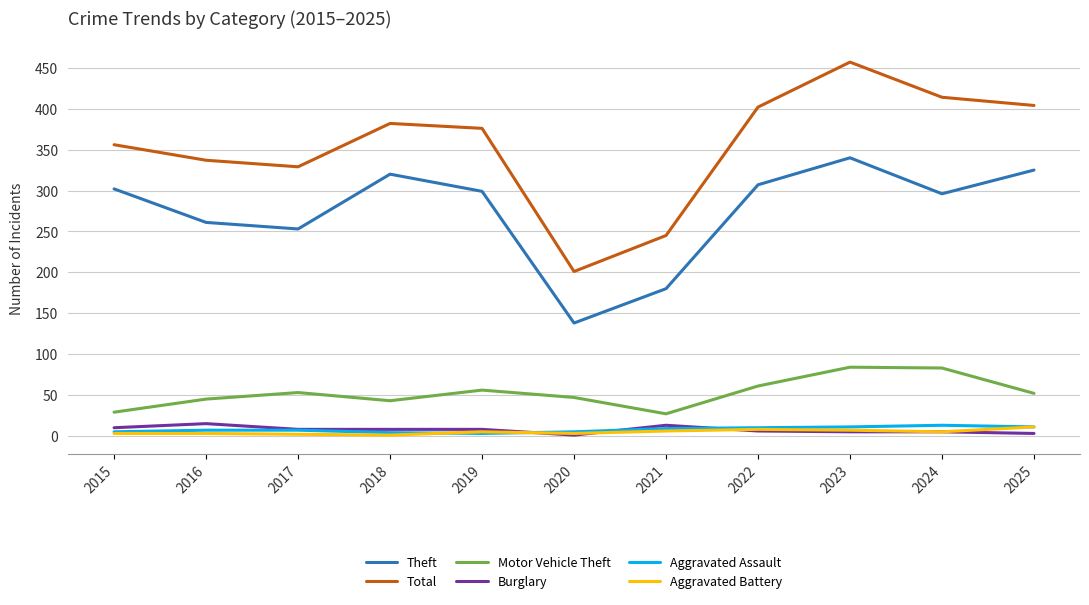

What is the maximum value for Aggravated Assault?

13